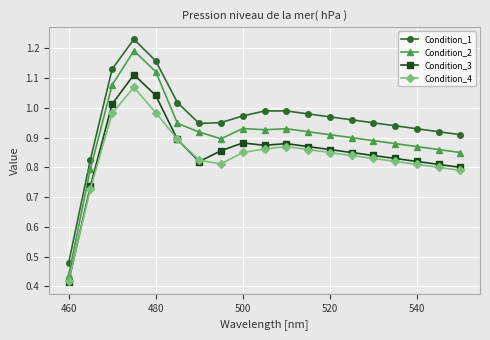

What are all the series names shown in the legend?

Condition_1, Condition_2, Condition_3, Condition_4